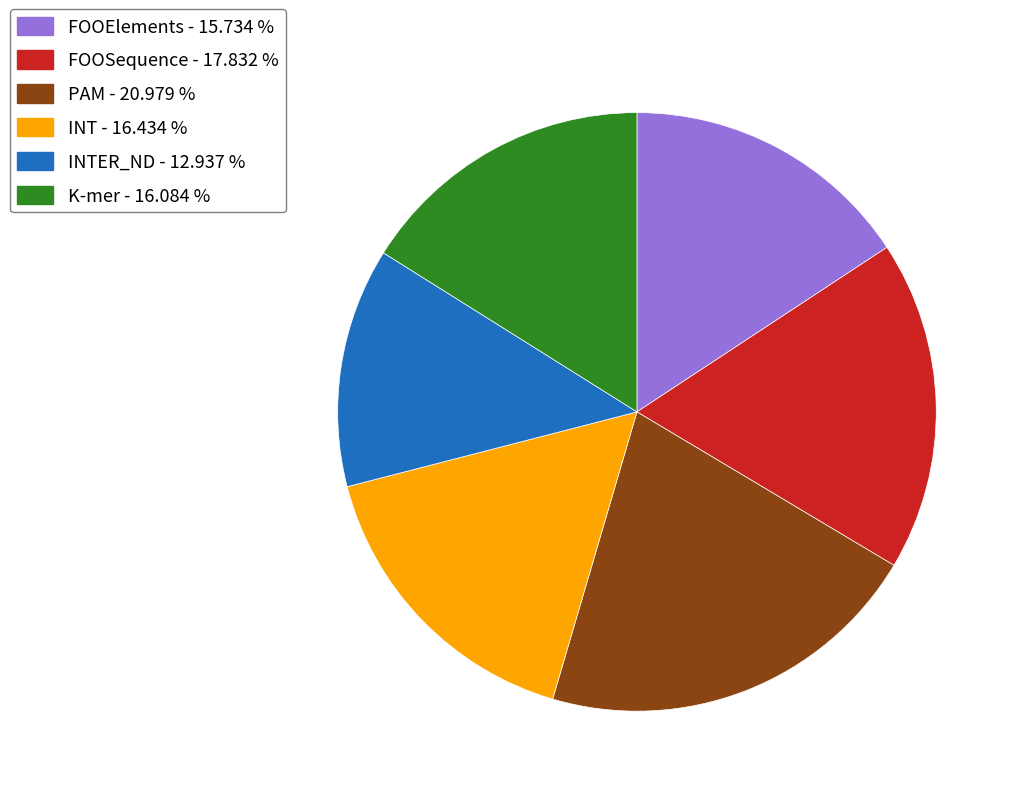

Count the number of slices in the pie.

6